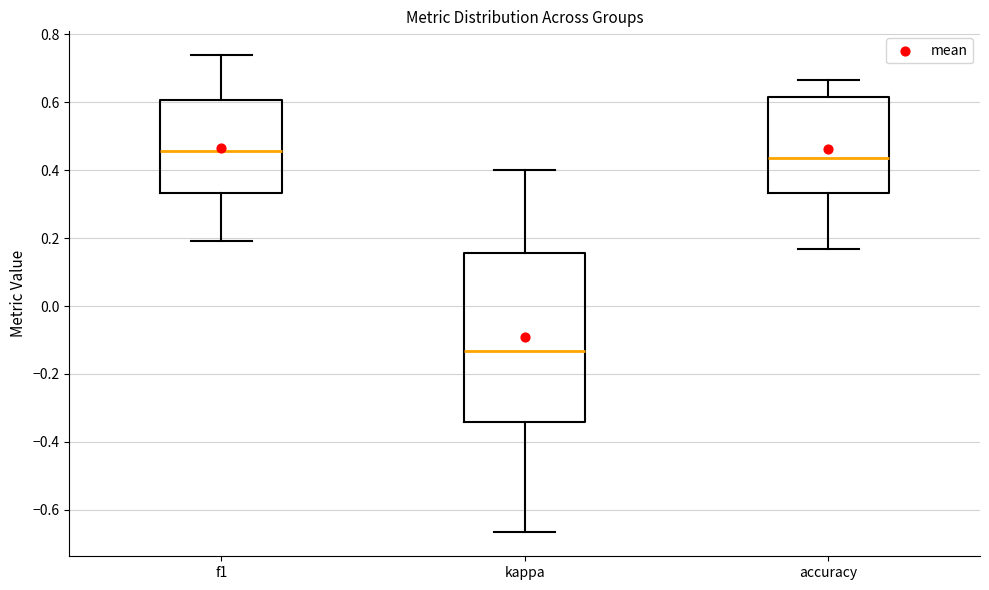

Which box has the highest median line?

f1